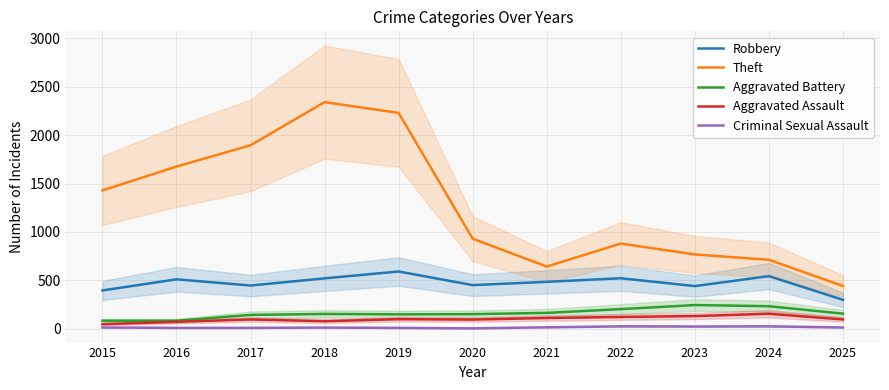

Which series has the widest spread of values?

Theft